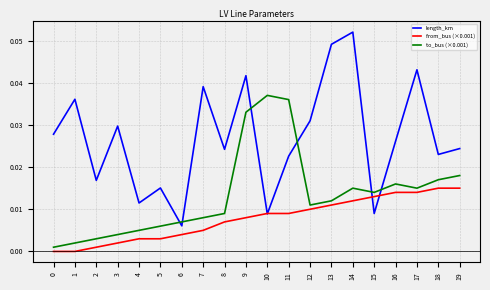

List the series in order of their peak value, highest first.

length_km, to_bus (×0.001), from_bus (×0.001)